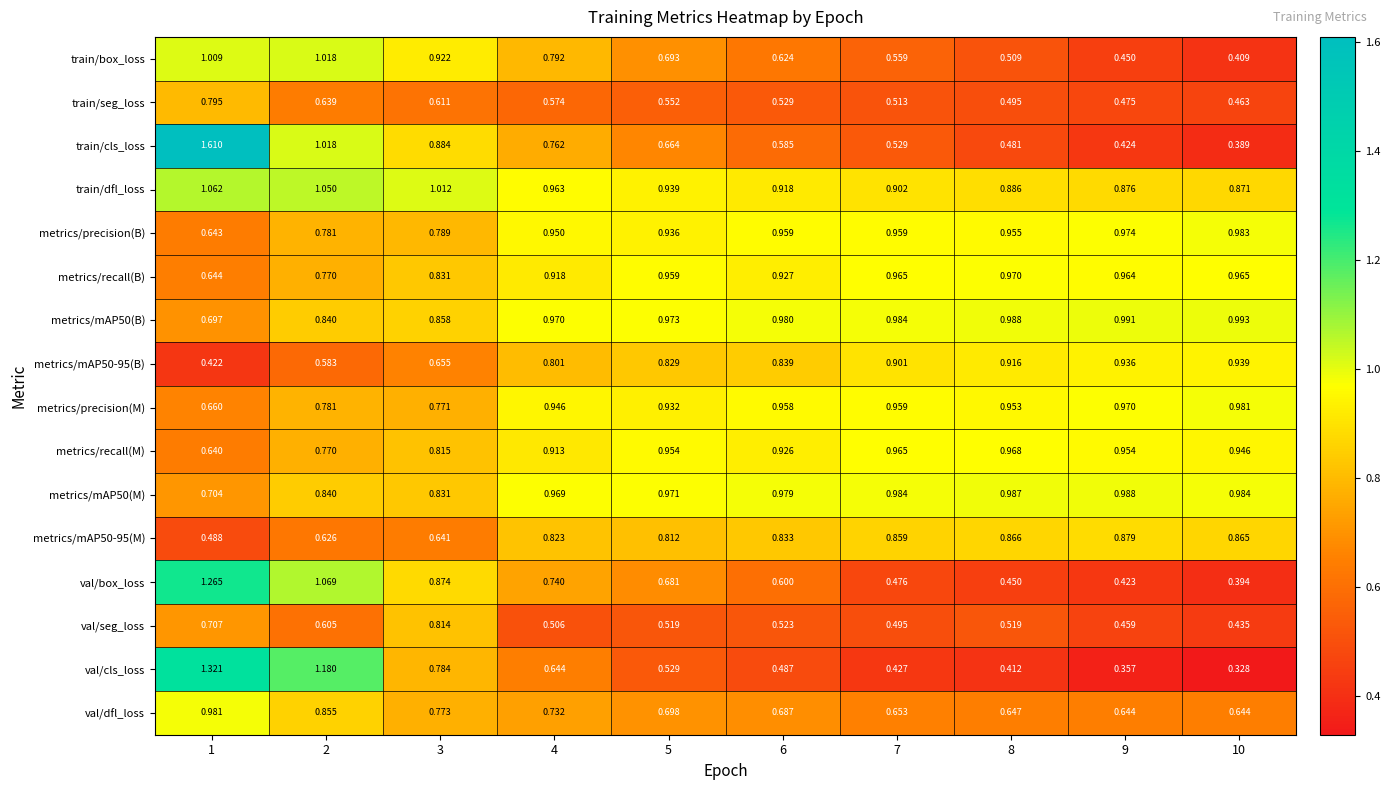

Which series changed the most between 4 and 9?

train/box_loss